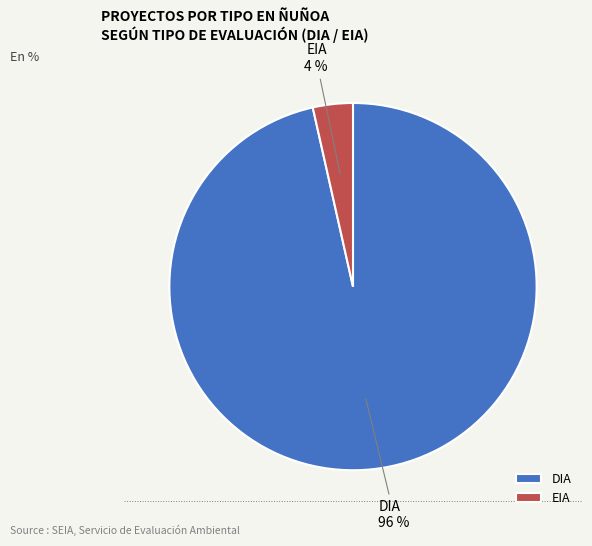

To the nearest percent, what portion does EIA represent?

4%